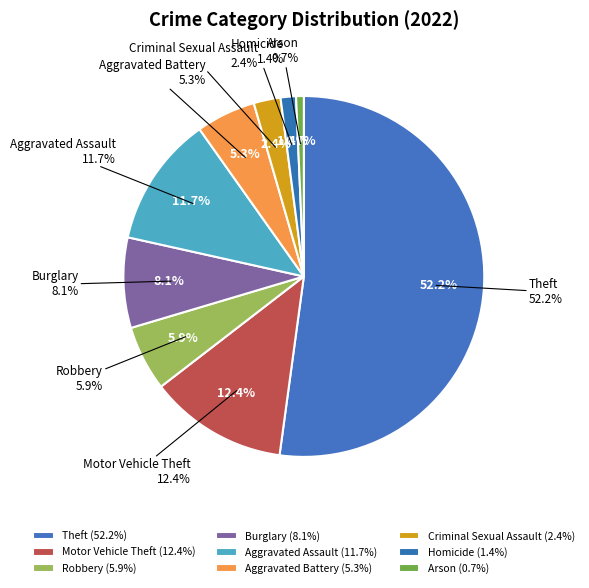

How many slices are in this pie chart?

9